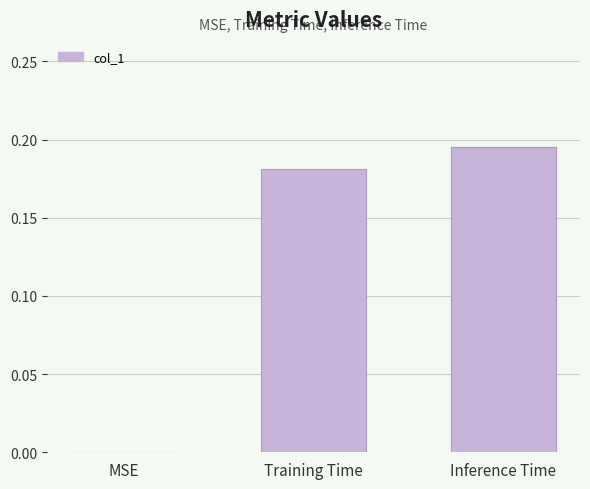

Which has a higher value, MSE or Training Time?

Training Time